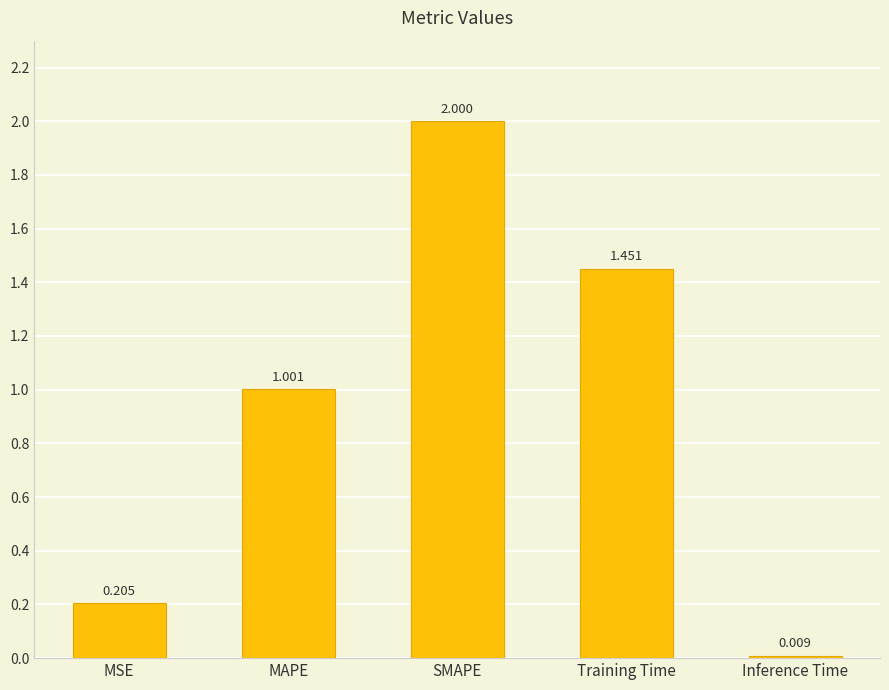

At which label does the data first exceed 1?

MAPE